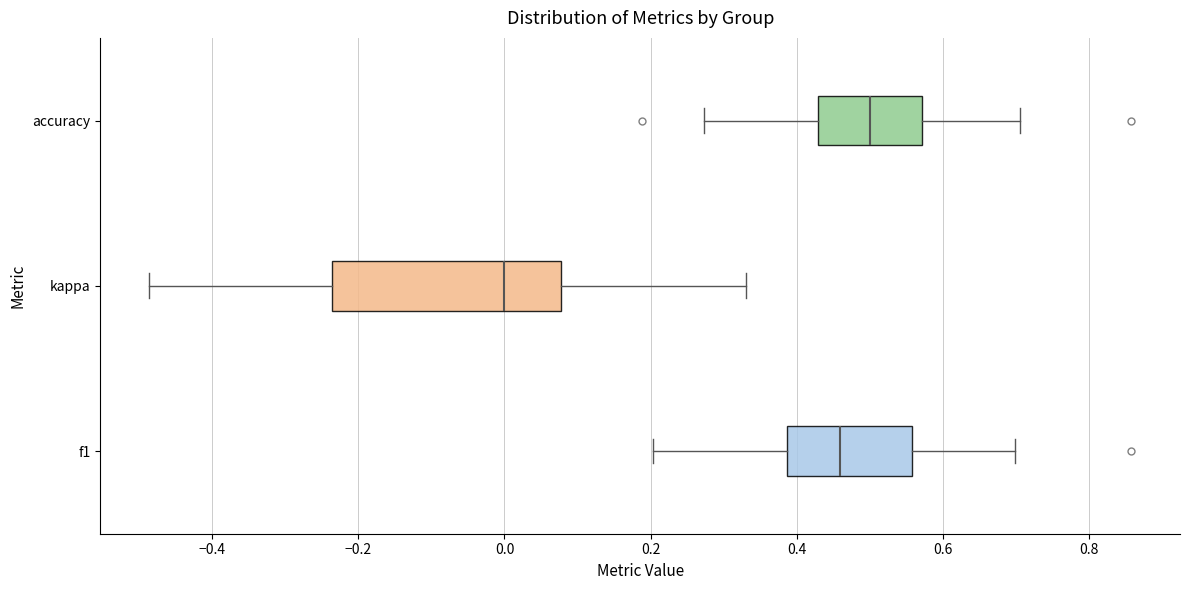

Reading bottom to top, read every box against the x-axis: the position of its median line, the range the box covers, and the ends of its whiskers. The values are not printed on the chart, so give them approximately, as read against the axis.

f1: median 0.46, box 0.38 to 0.56, whiskers 0.20 to 0.70
kappa: median 0.00, box -0.24 to 0.08, whiskers -0.48 to 0.34
accuracy: median 0.50, box 0.42 to 0.58, whiskers 0.28 to 0.70